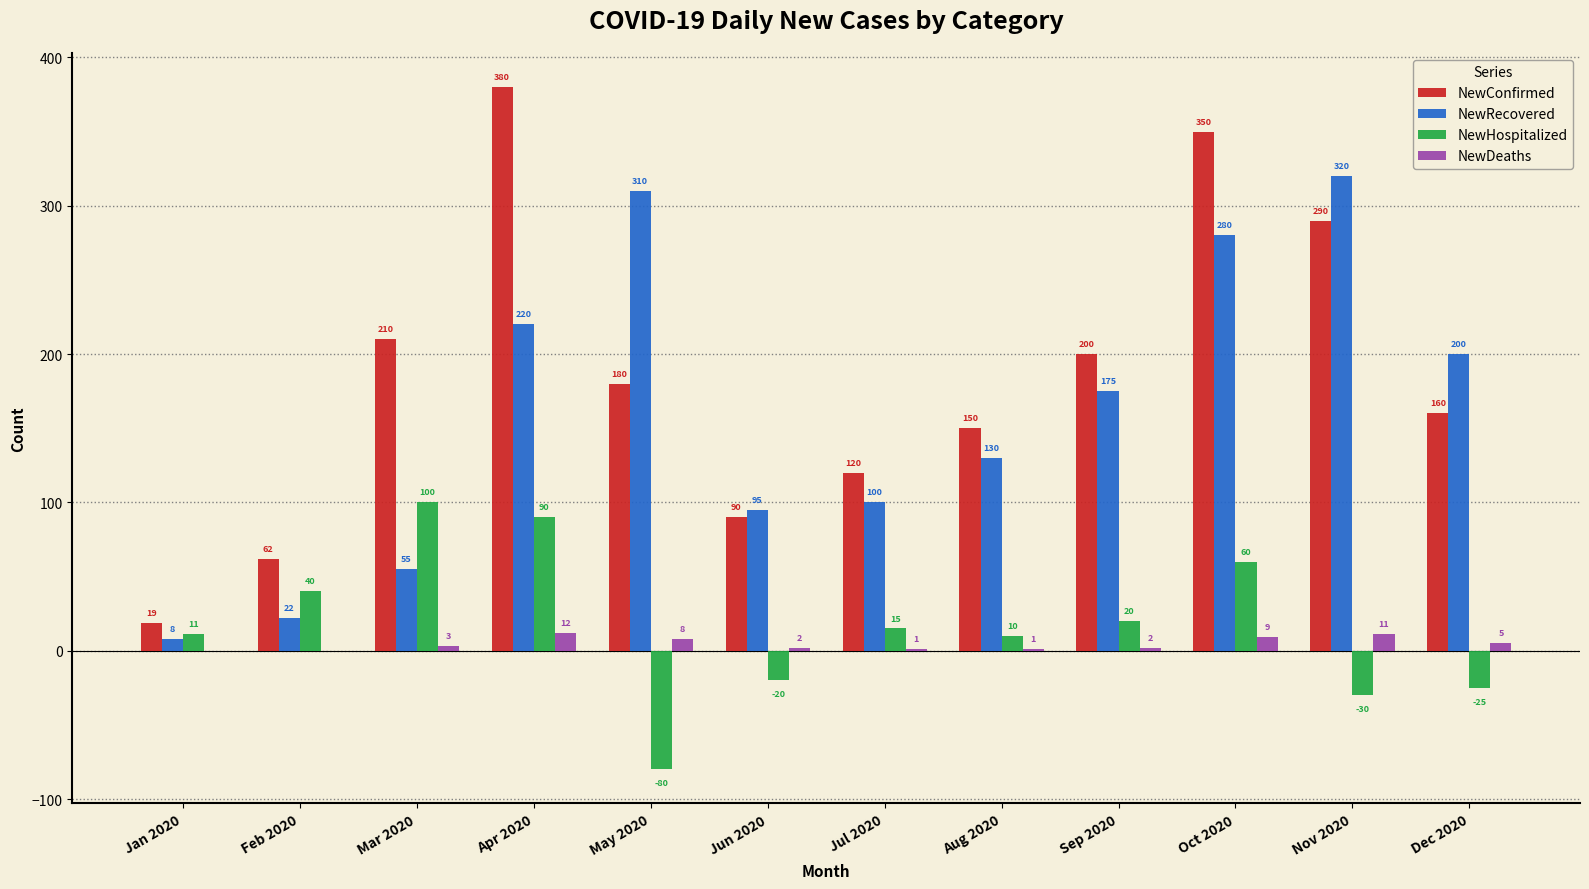

What is the greatest value displayed?

380